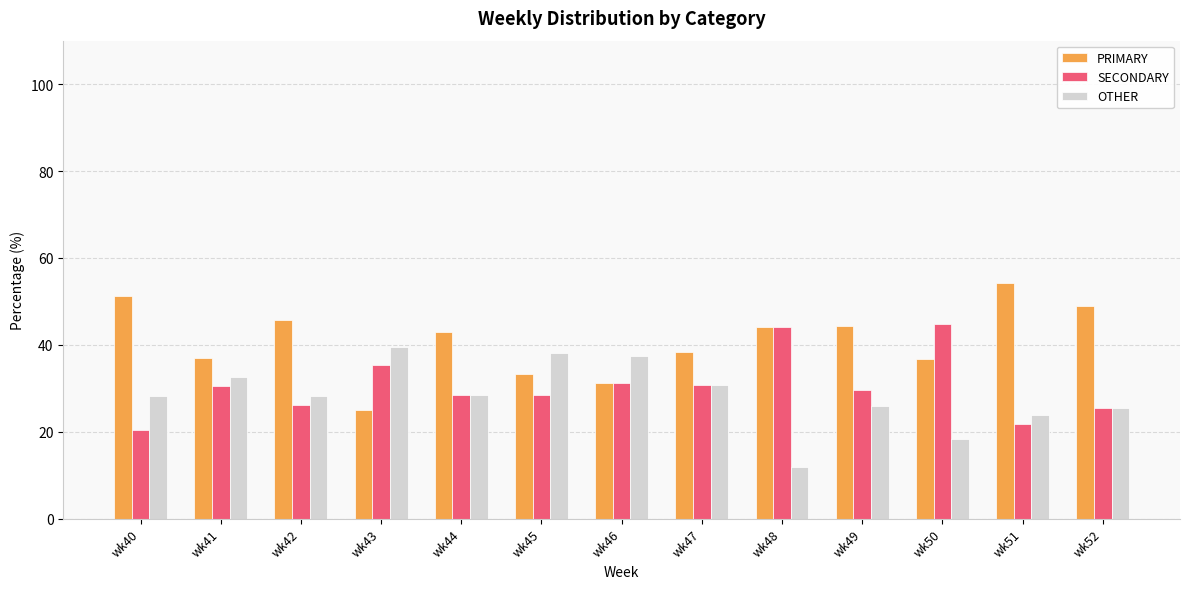

The OTHER series shows 28.3 at wk42. True or false?

True